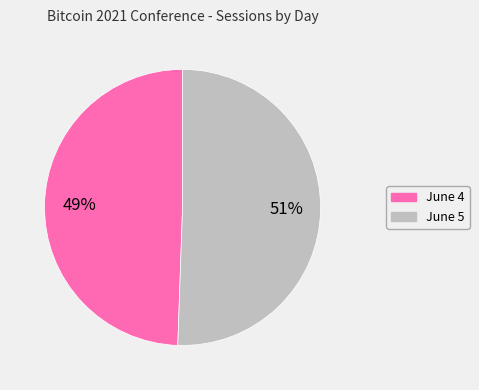

Rank the categories by value from lowest to highest.

June 4, June 5